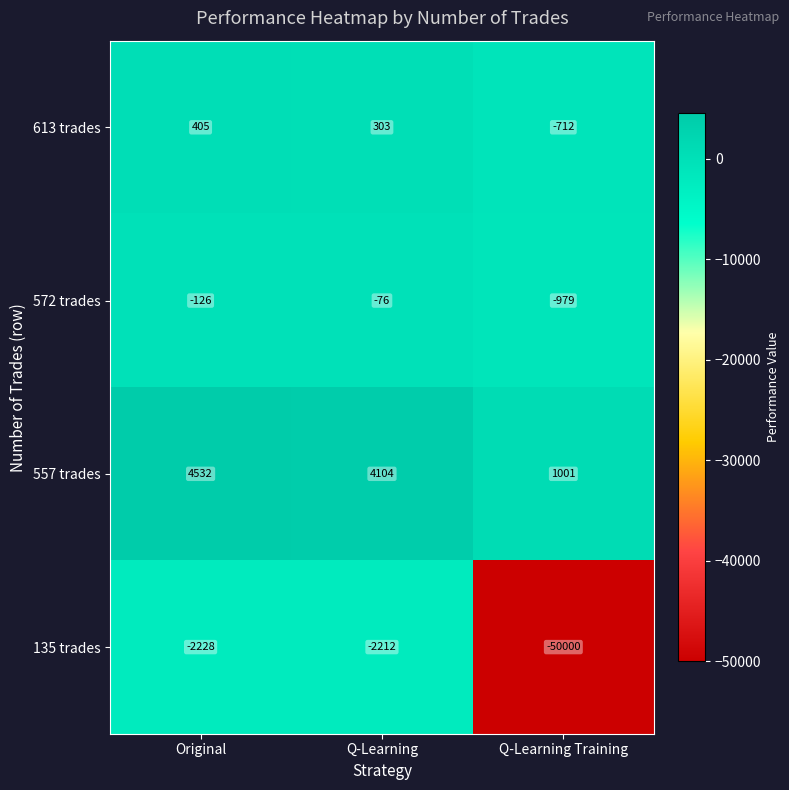

Which label corresponds to the smallest value in the chart?

Q-Learning Training